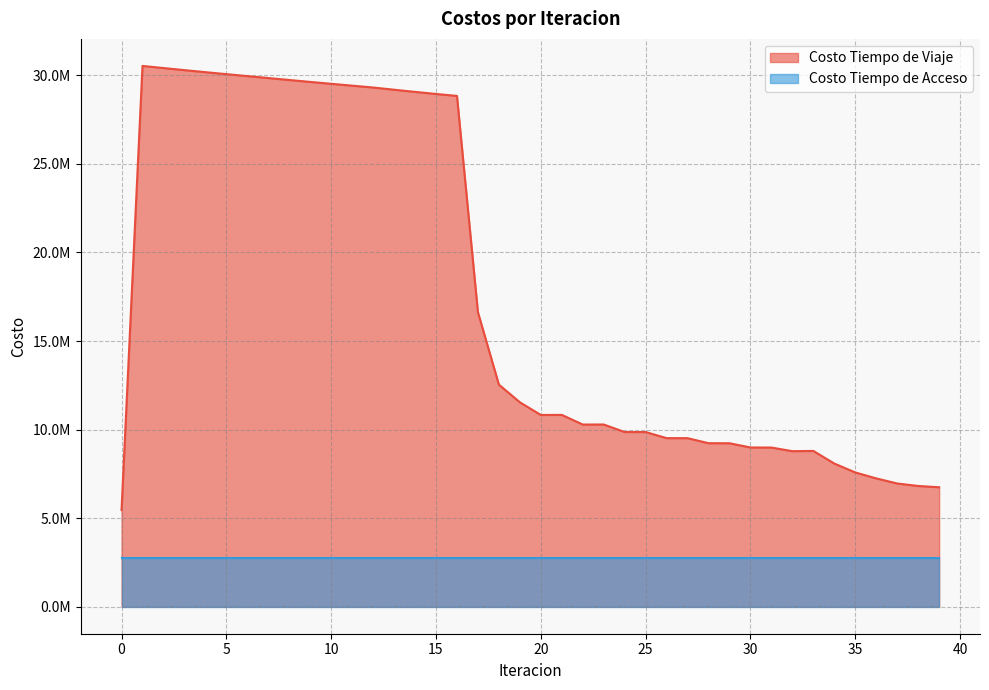

True or false: the data has more than 2 interior local peaks.

True